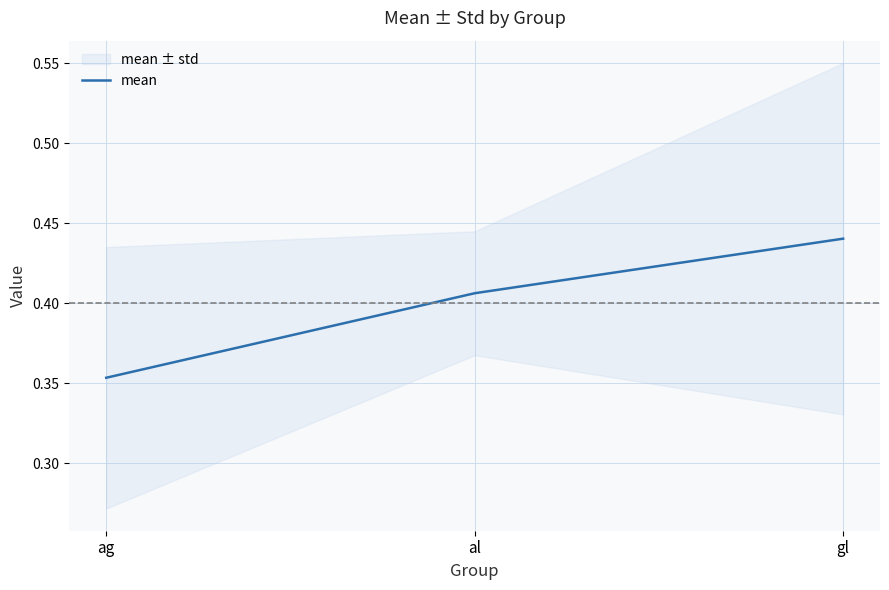

What value does the data have at gl?

0.4